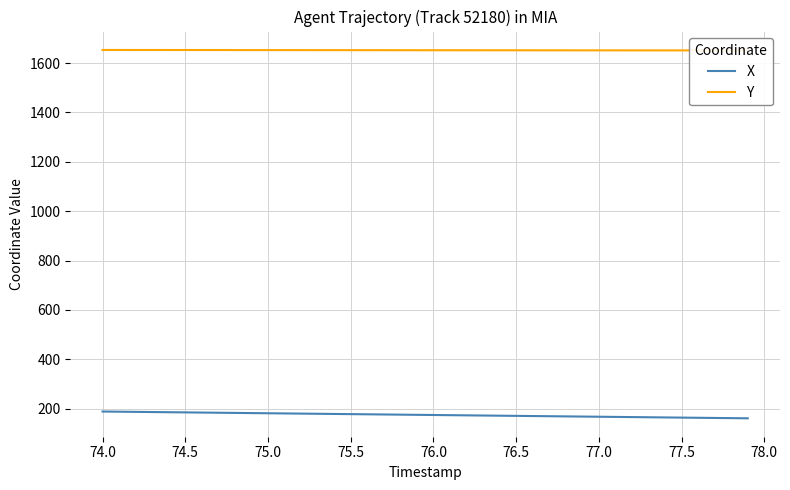

What is the highest value of the X series?

188.2